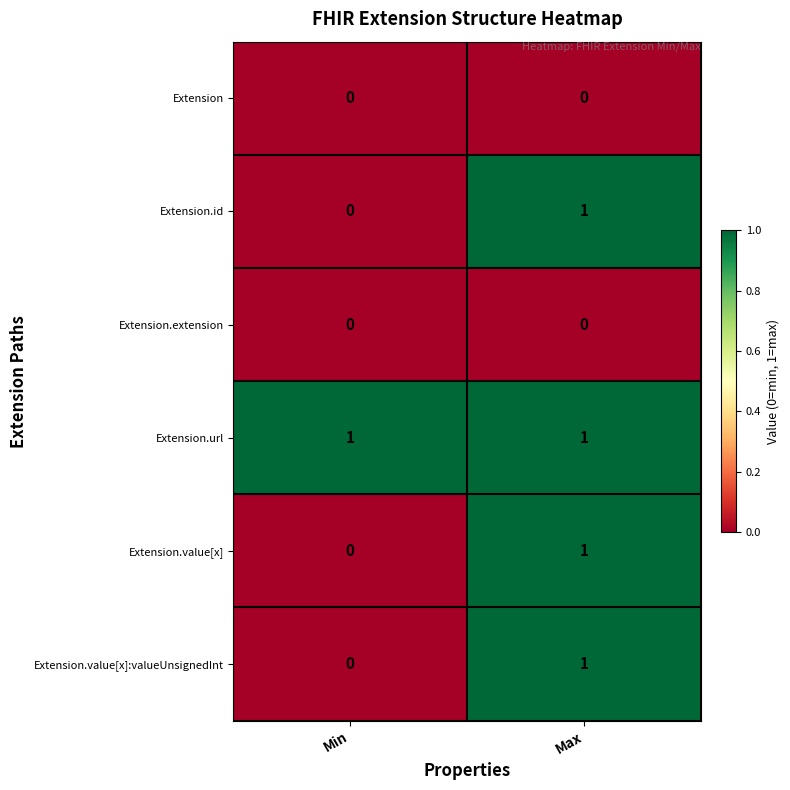

Which category has the lowest value in the Extension.value[x]:valueUnsignedInt series?

Min